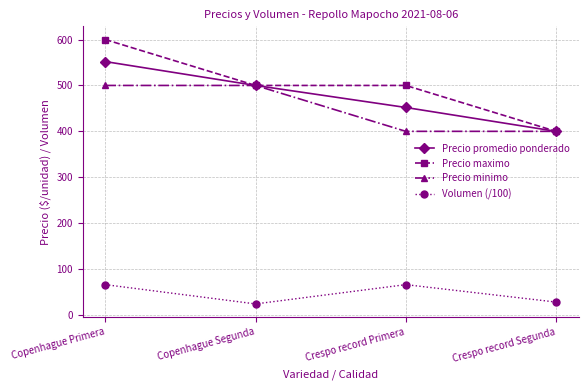

Reading right to left, list all the values displayed in this chart.

Precio promedio ponderado: 400	452	500	552
Precio maximo: 400	500	500	600
Precio minimo: 400	400	500	500
Volumen (/100): 28	66	24	66